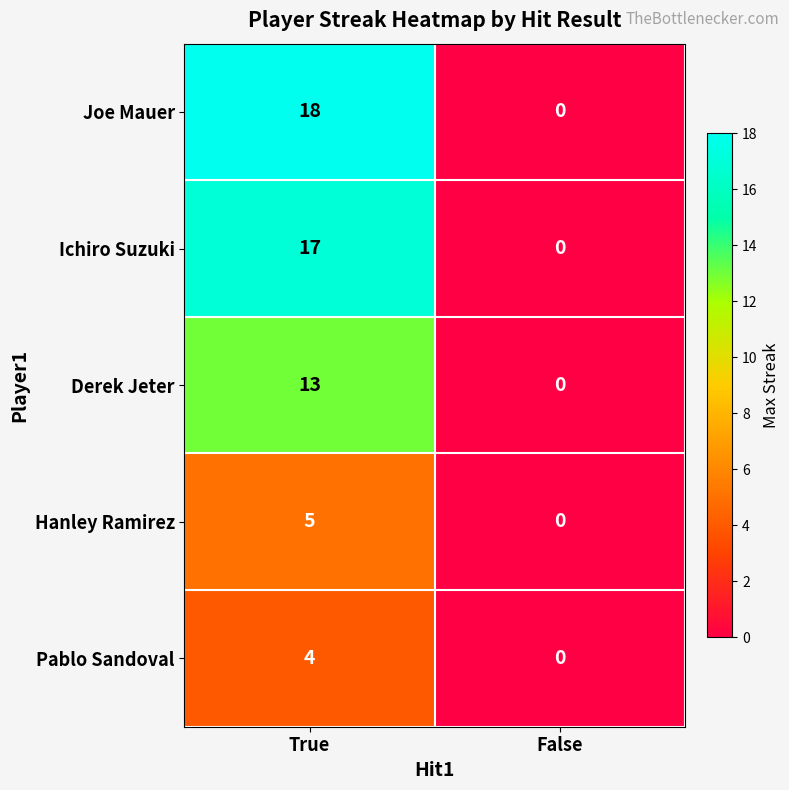

What is the approximate value of Hanley Ramirez at True?

5